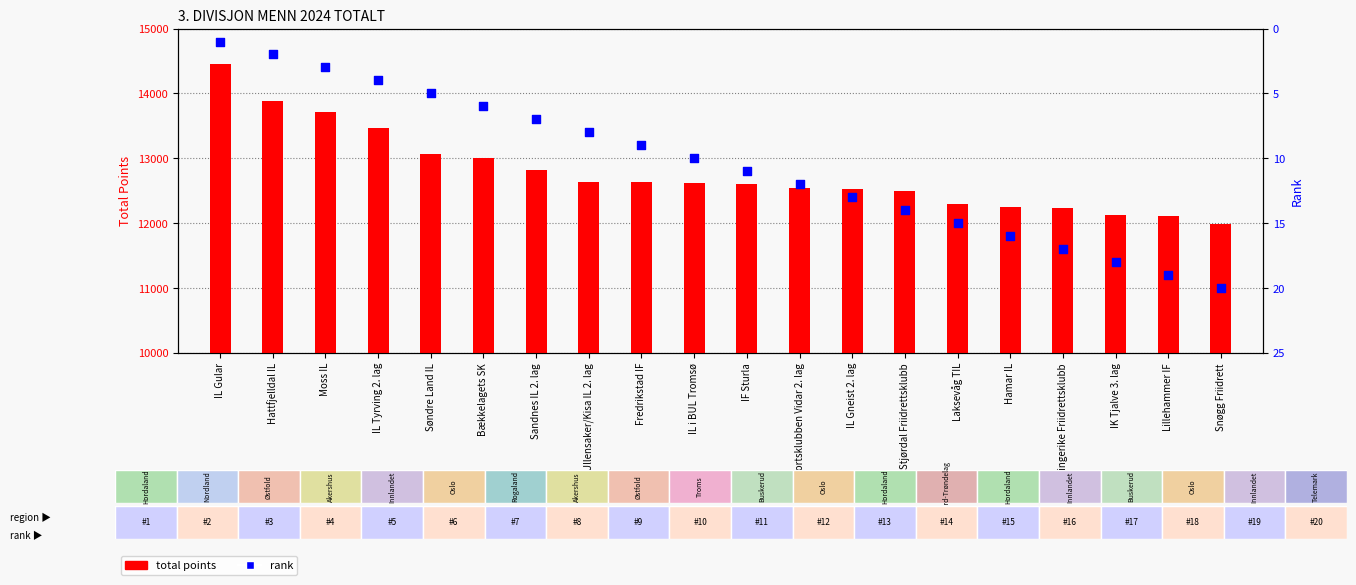

What is the total value across all series at Ullensaker/Kisa IL 2. lag?

12640